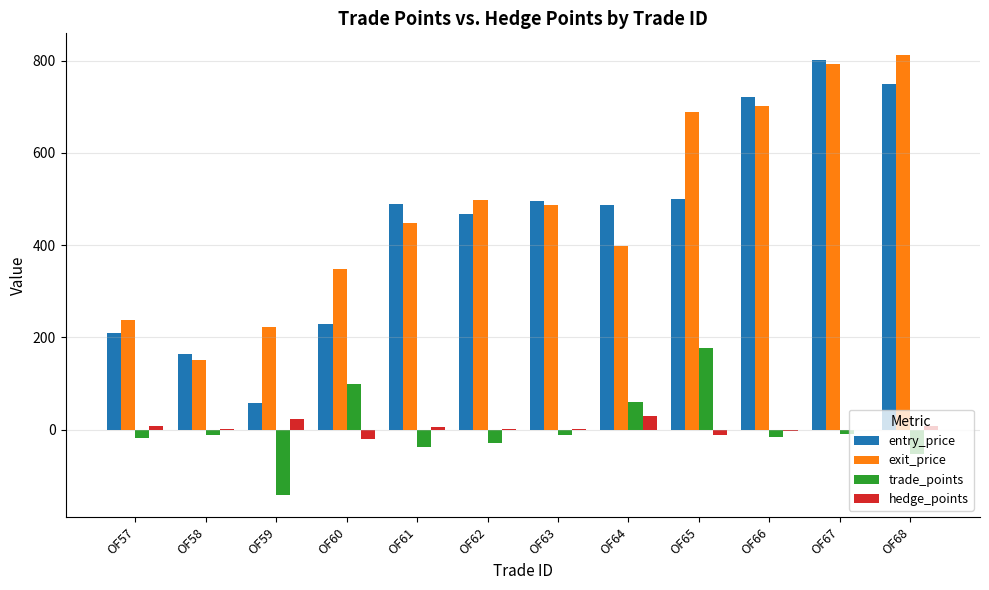

What is the maximum value for exit_price?

811.5